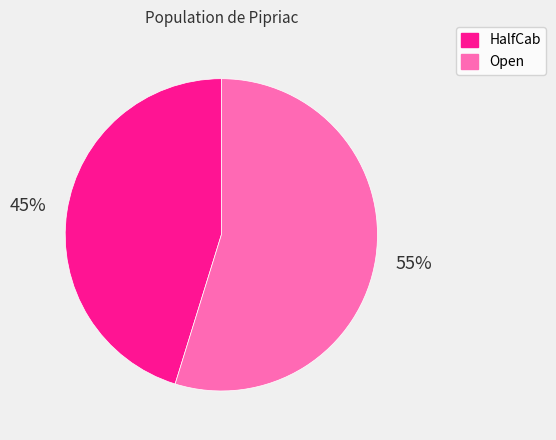

Which category has the biggest portion of the pie?

Open